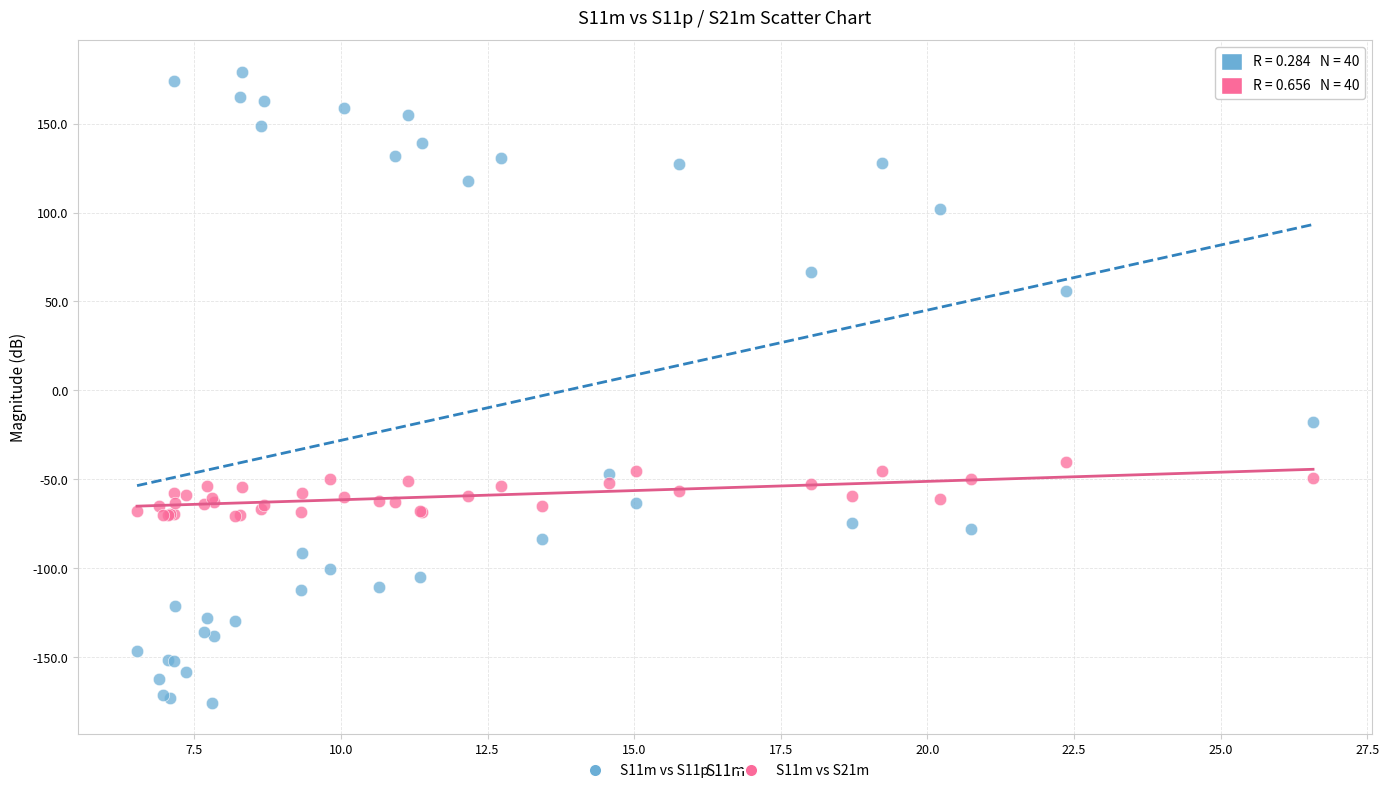

Which series contains the lowest Y value?

S11m vs S11p